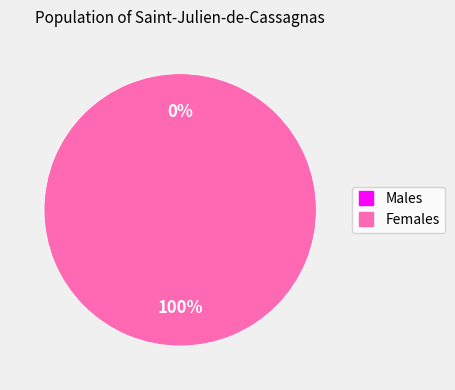

Between 1611876031 and 1603759561, which is larger?

1611876031